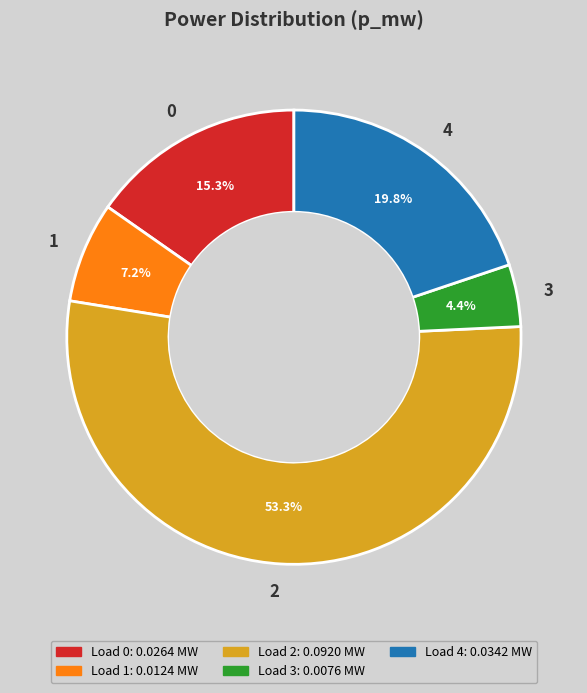

True or false: 4 accounts for 20% of the total.

True